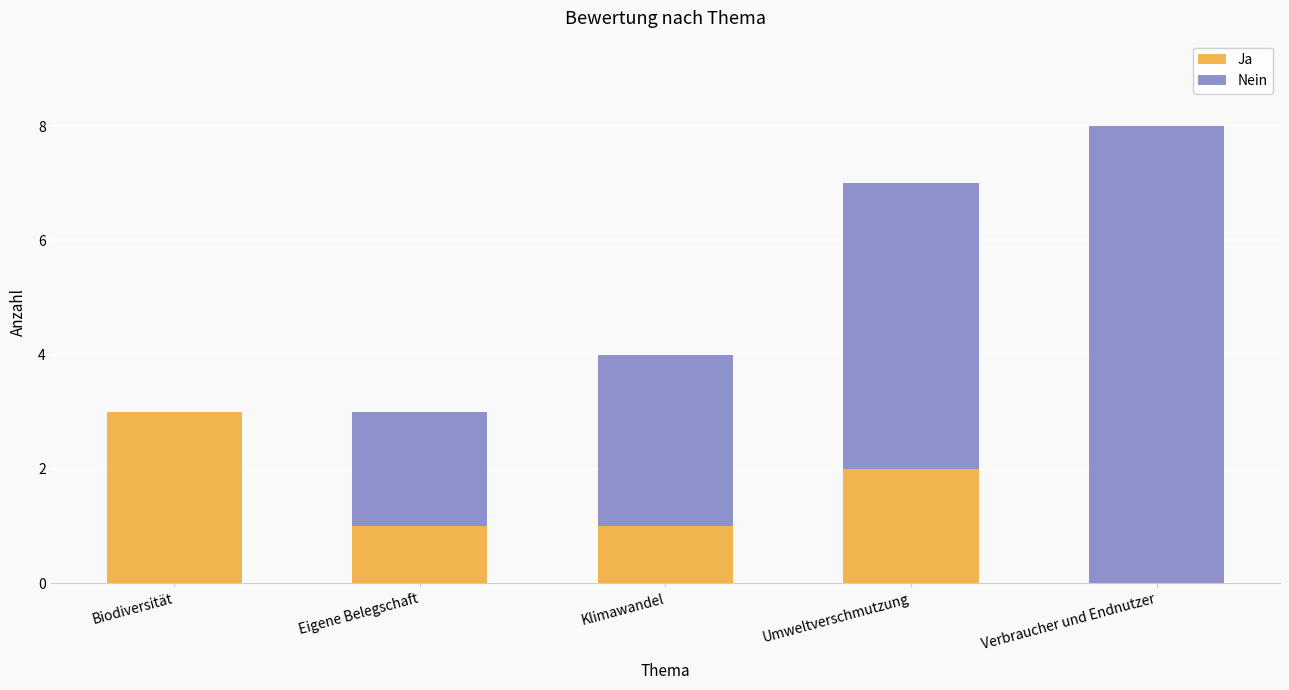

What is the sum of the Ja values at Klimawandel and Umweltverschmutzung?

3